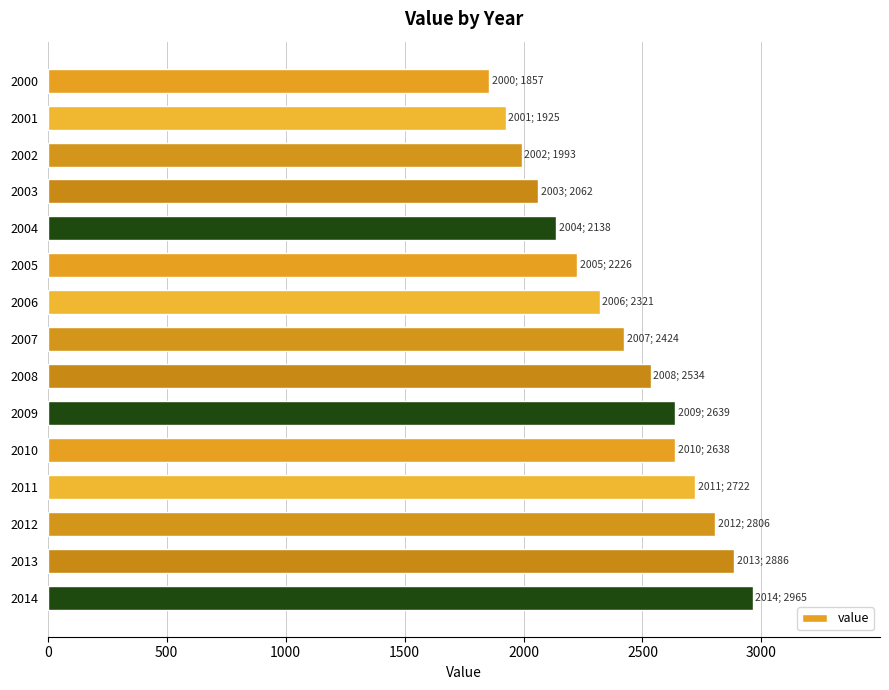

Approximately how many times larger is the value at 2014 compared to 2008?

1.2